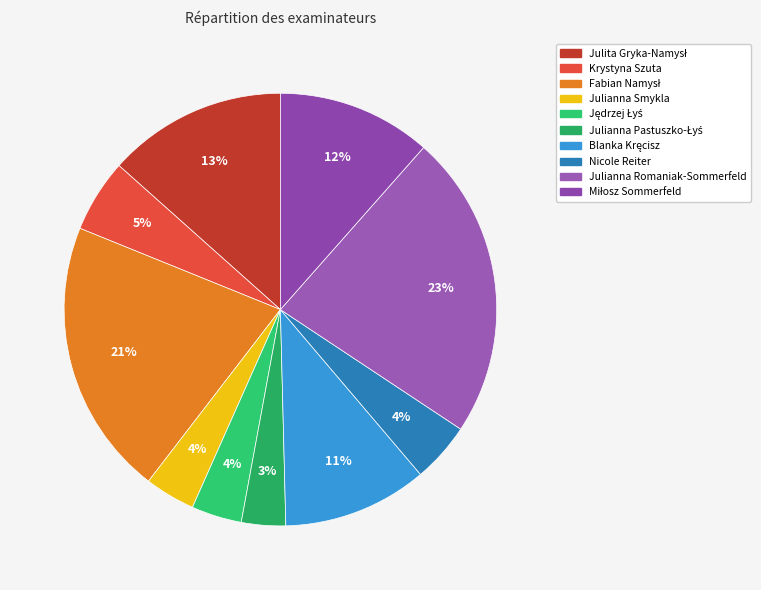

To the nearest percent, what is the difference between the largest and smallest slice percentages?

20%